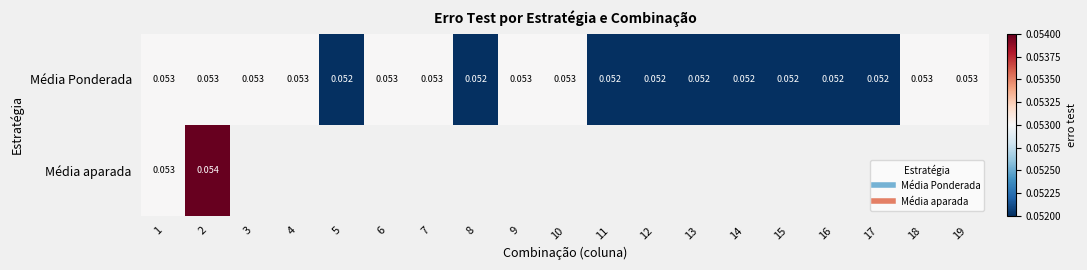

Count the Média Ponderada values in the range 0 to 1.

19